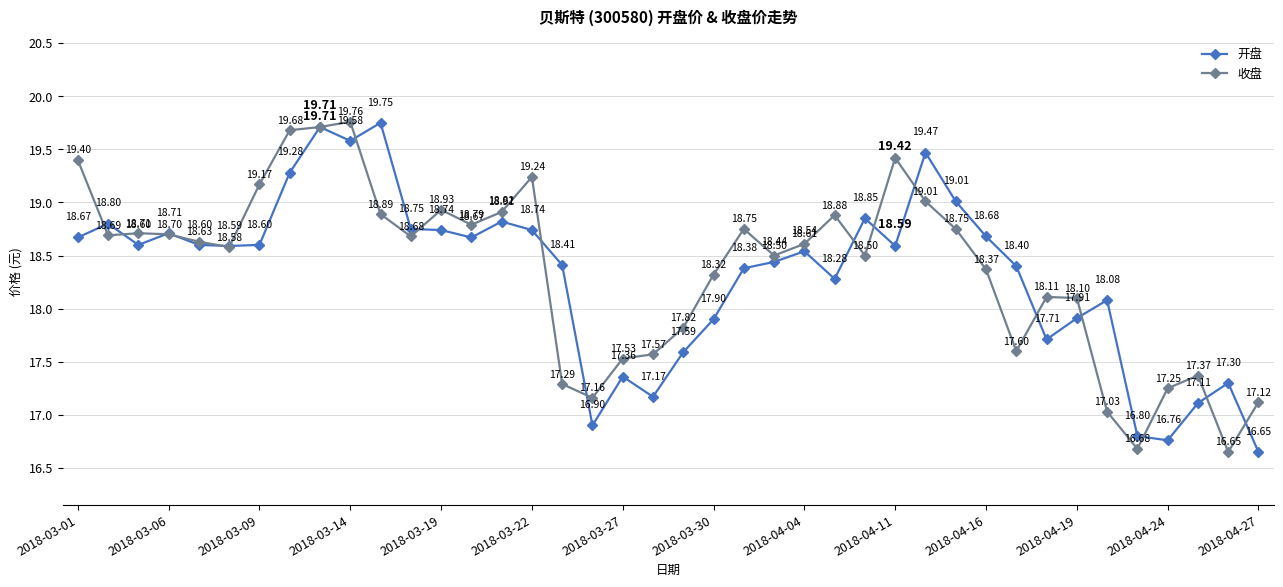

How many data points in 开盘 are less than 18?

12